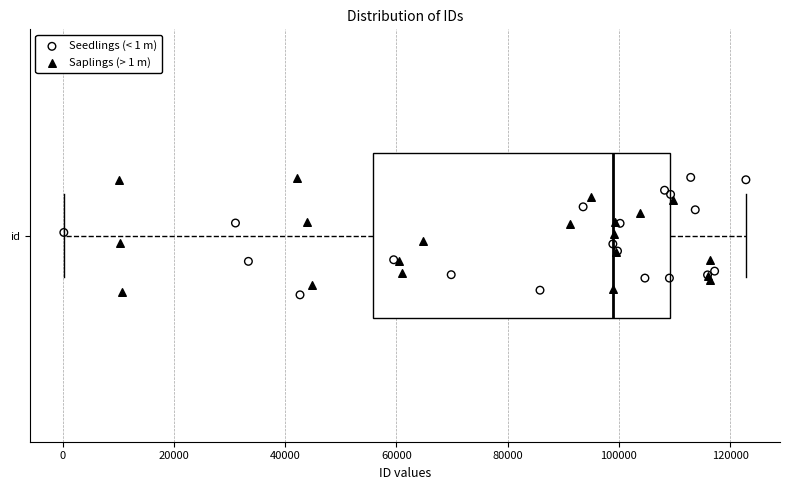

Transcribe this box plot: give where the median line is, the range the box spans, and where the two whiskers end, as read against the x-axis. The values are not printed on the chart, so give them approximately, as read against the axis.

median 98000, box 56000 to 110000, whiskers 0 to 122000